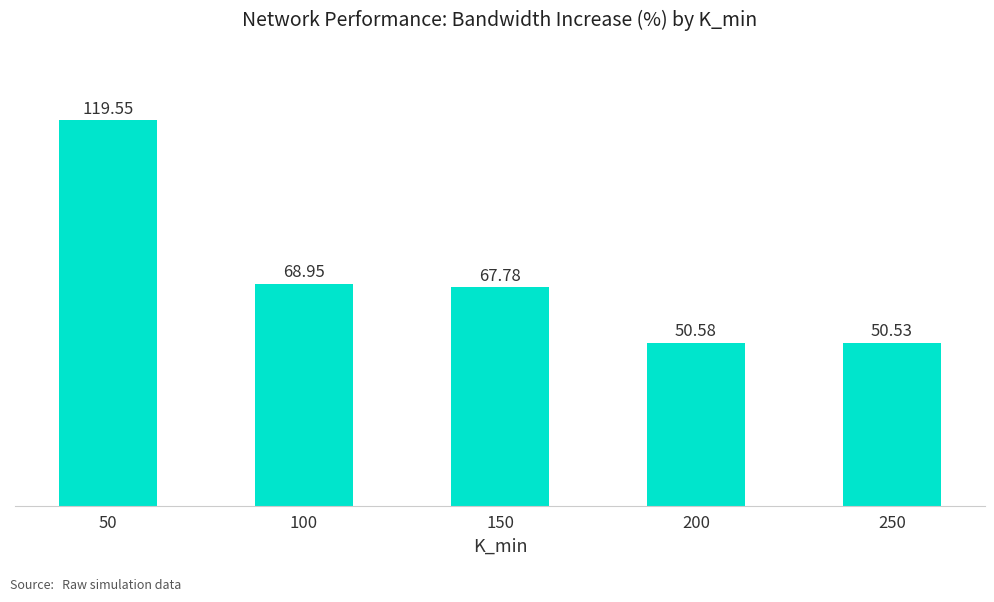

Where is the data nearest to the value 85?

100